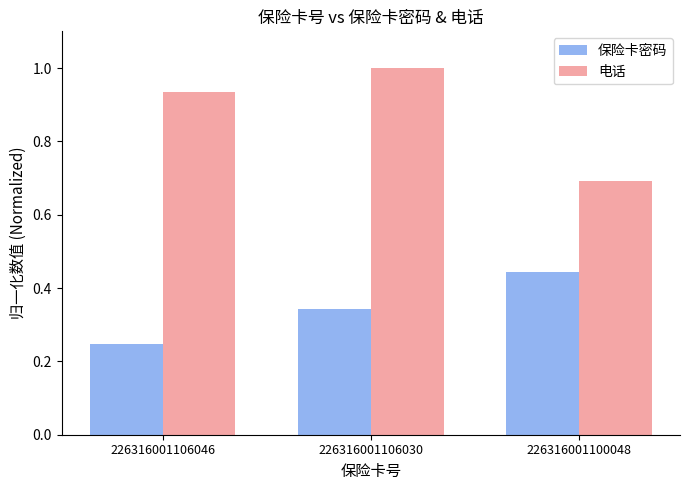

At which label is 保险卡密码 closest to 0?

226316001106046